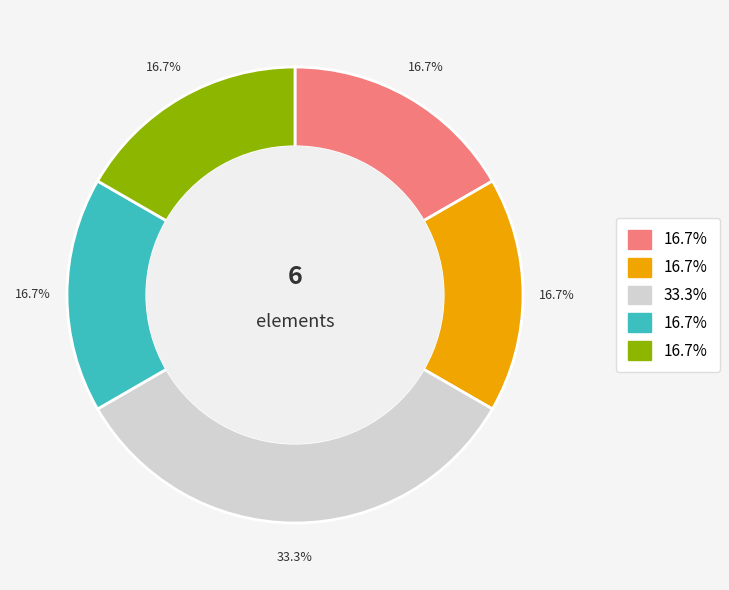

Is there a majority slice in this chart?

No